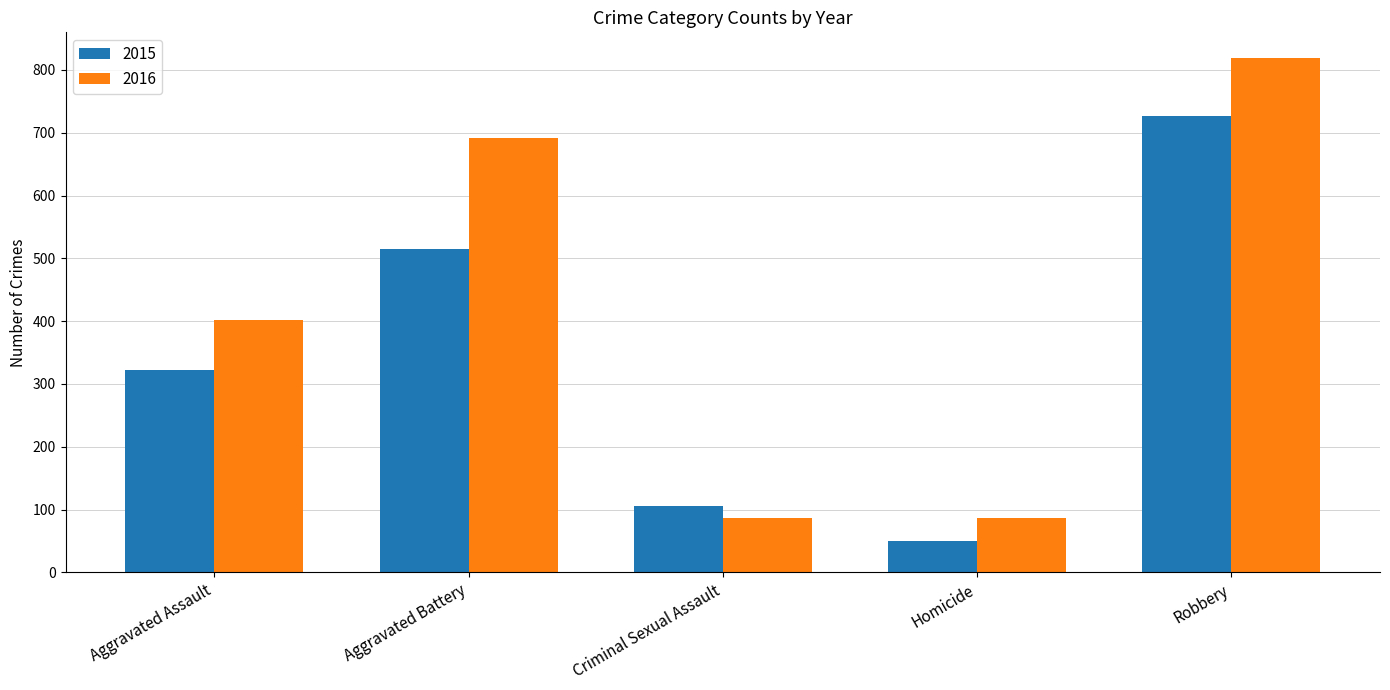

Which series has the largest range (max minus min)?

2016